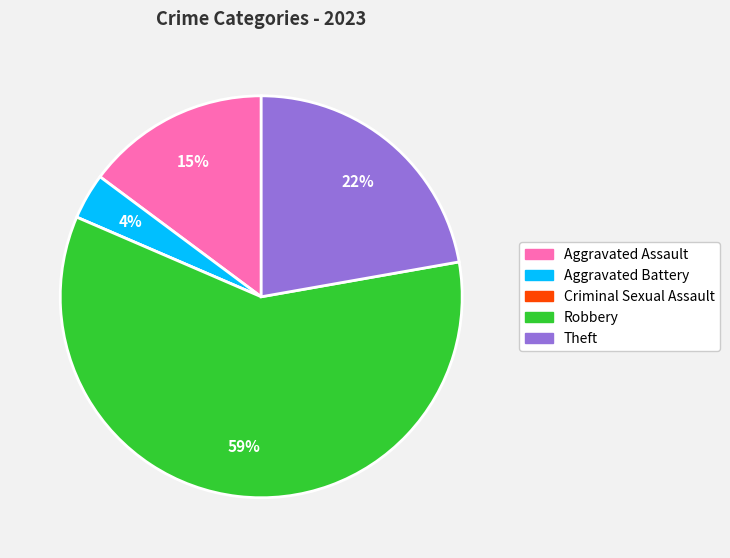

Does Theft represent more than half of the total?

No